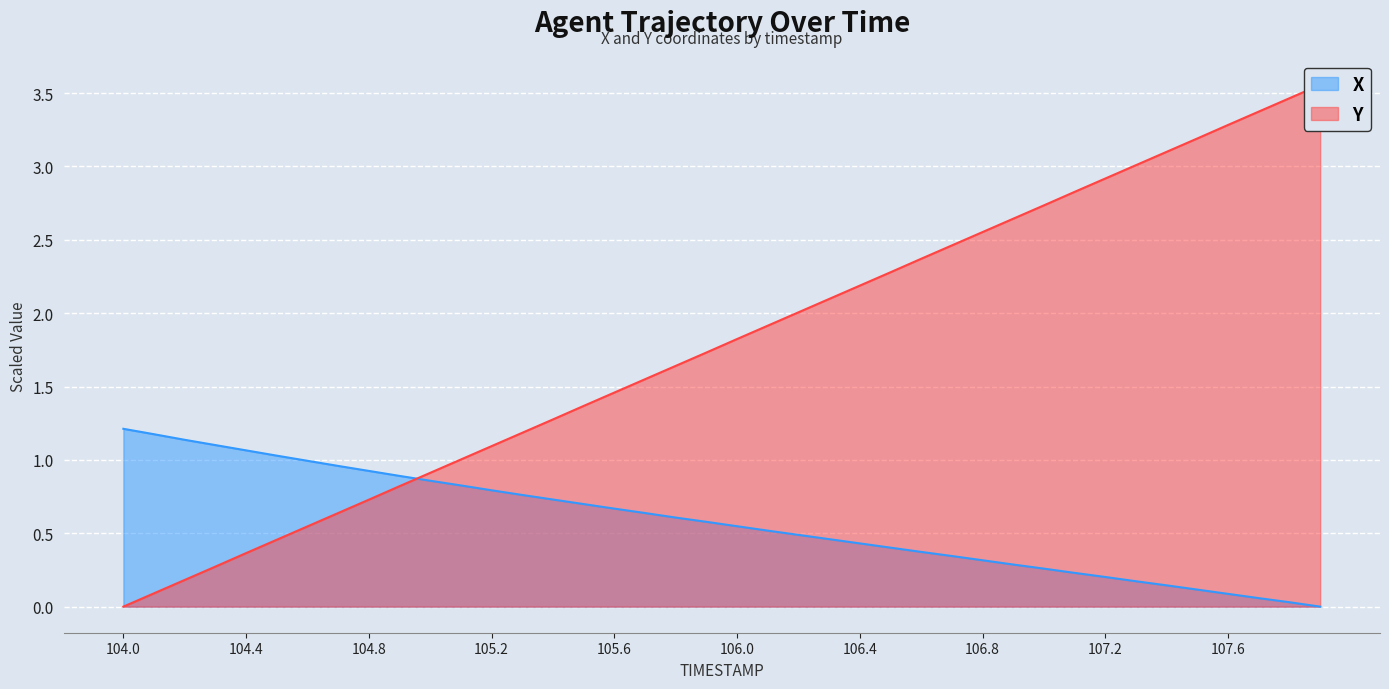

At which category is the sum across all series the highest?

107.9